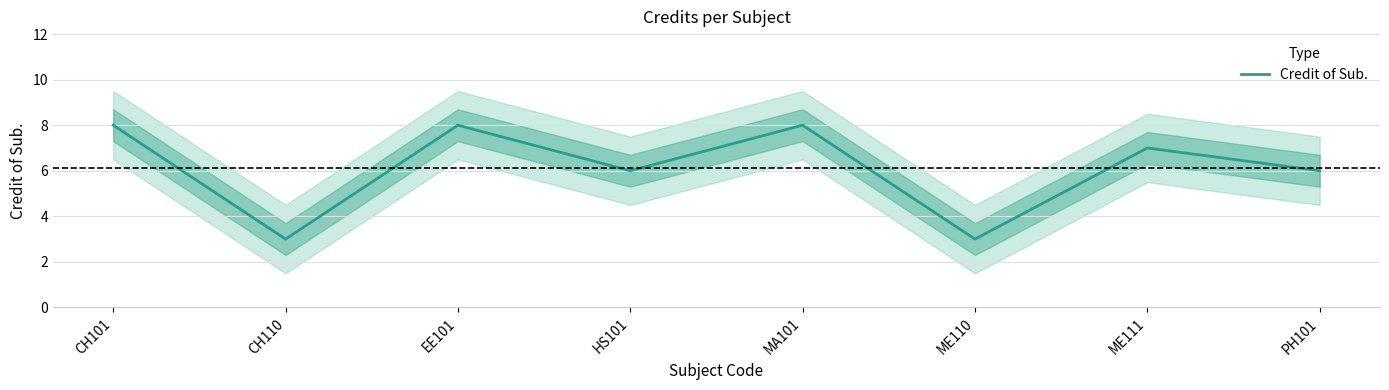

What is the value of the 4th point from the left?

6